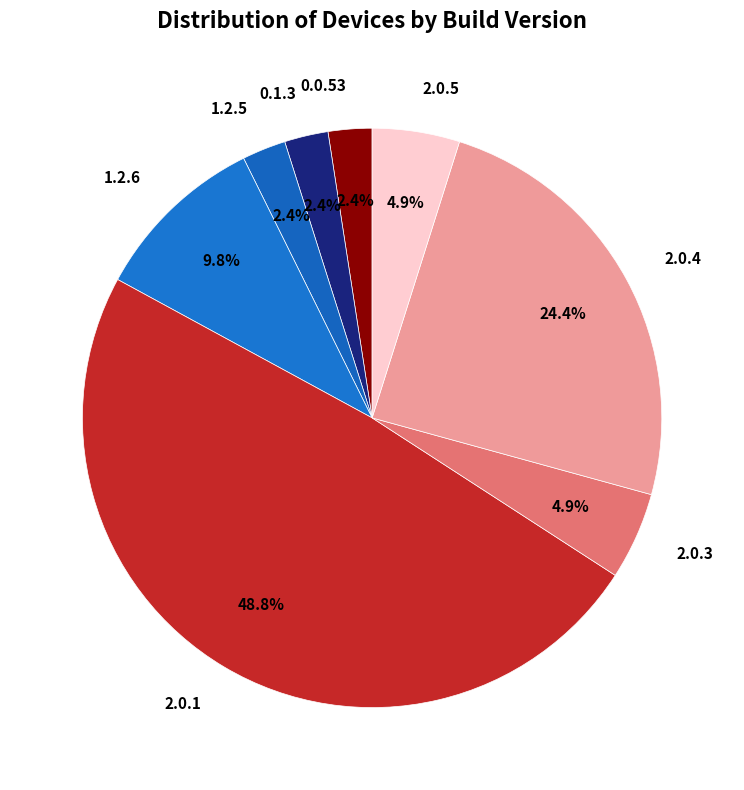

What percentage do 1.2.6 and 0.1.3 together represent?

12.2%